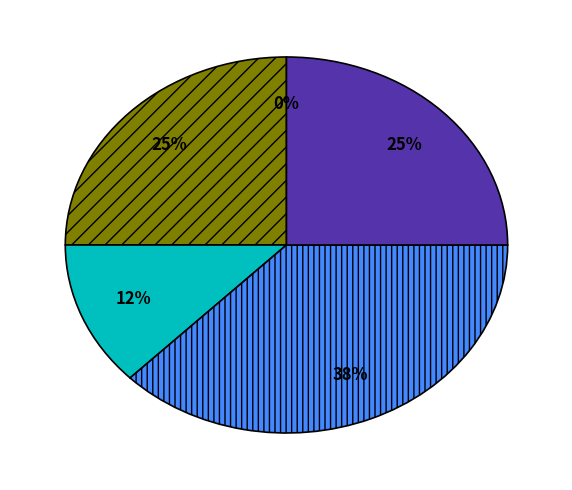

To the nearest percent, what is the combined percentage of 1jing and M10?

38%